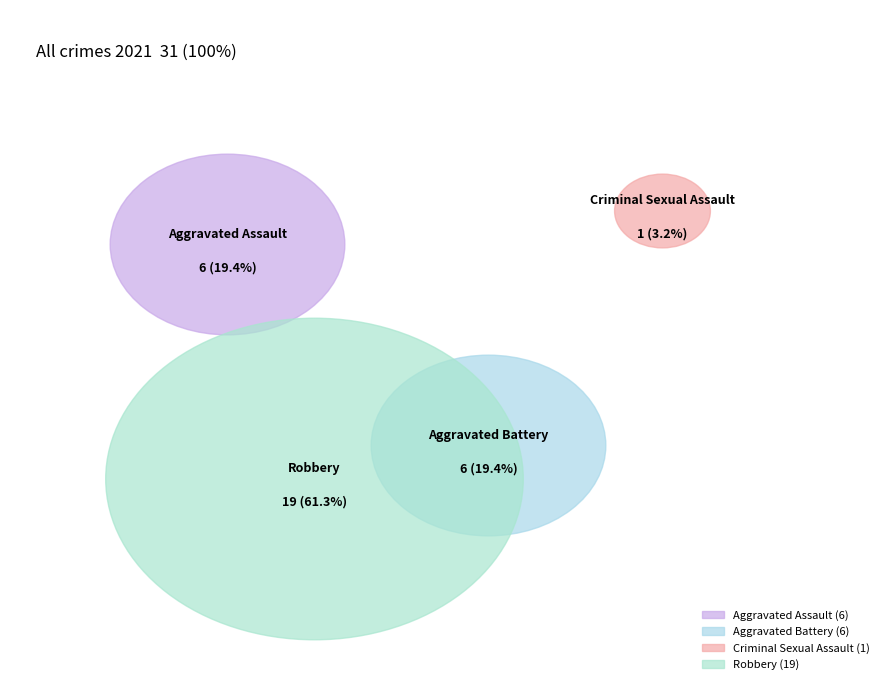

True or false: Aggravated Assault accounts for 19% of the total.

True